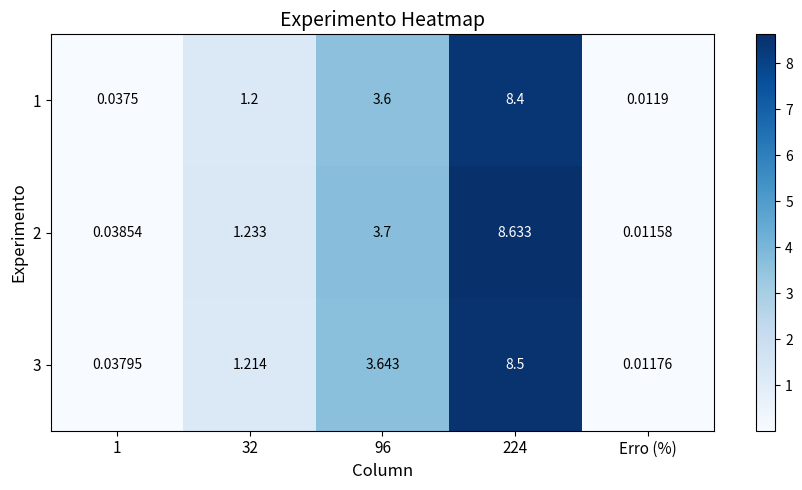

Is the value of 3 at Erro (%) greater than the value of 1 at 224?

No